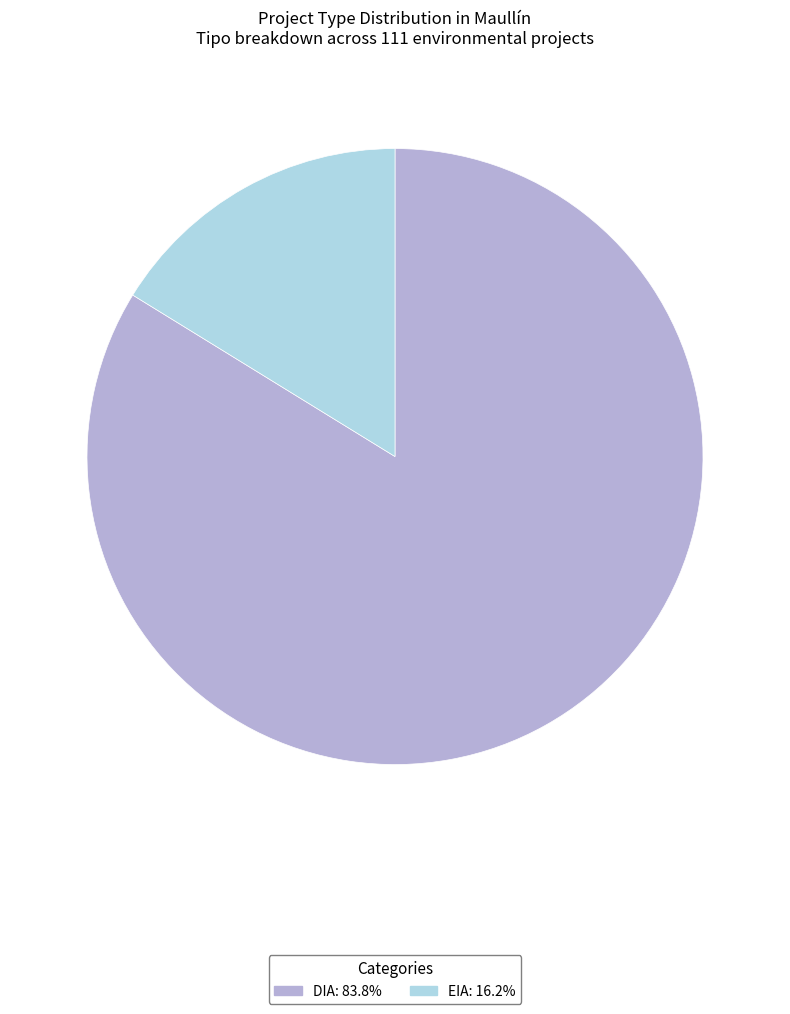

How many segments does this pie chart have?

2